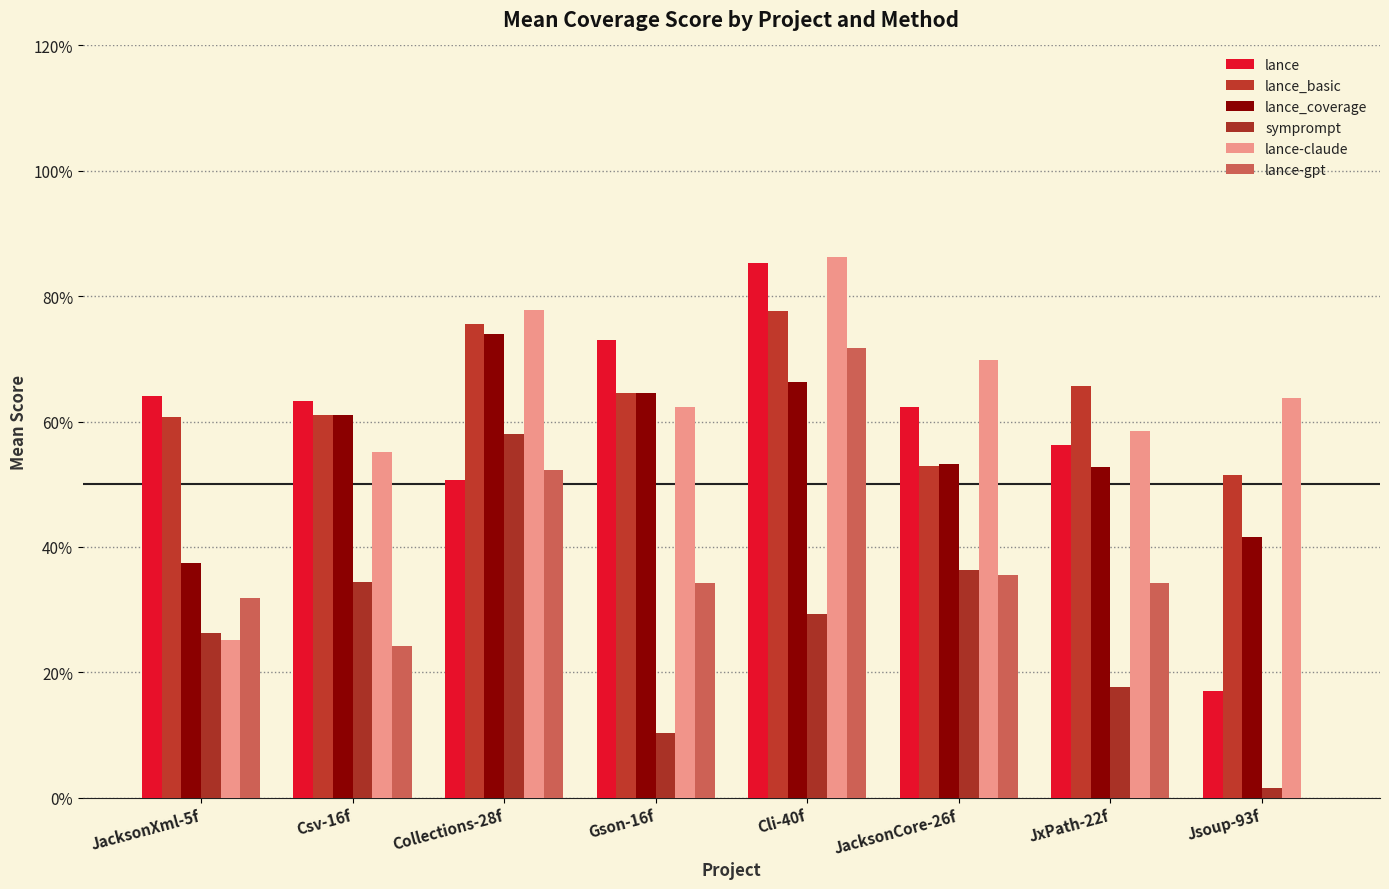

Are the bars horizontal?

No